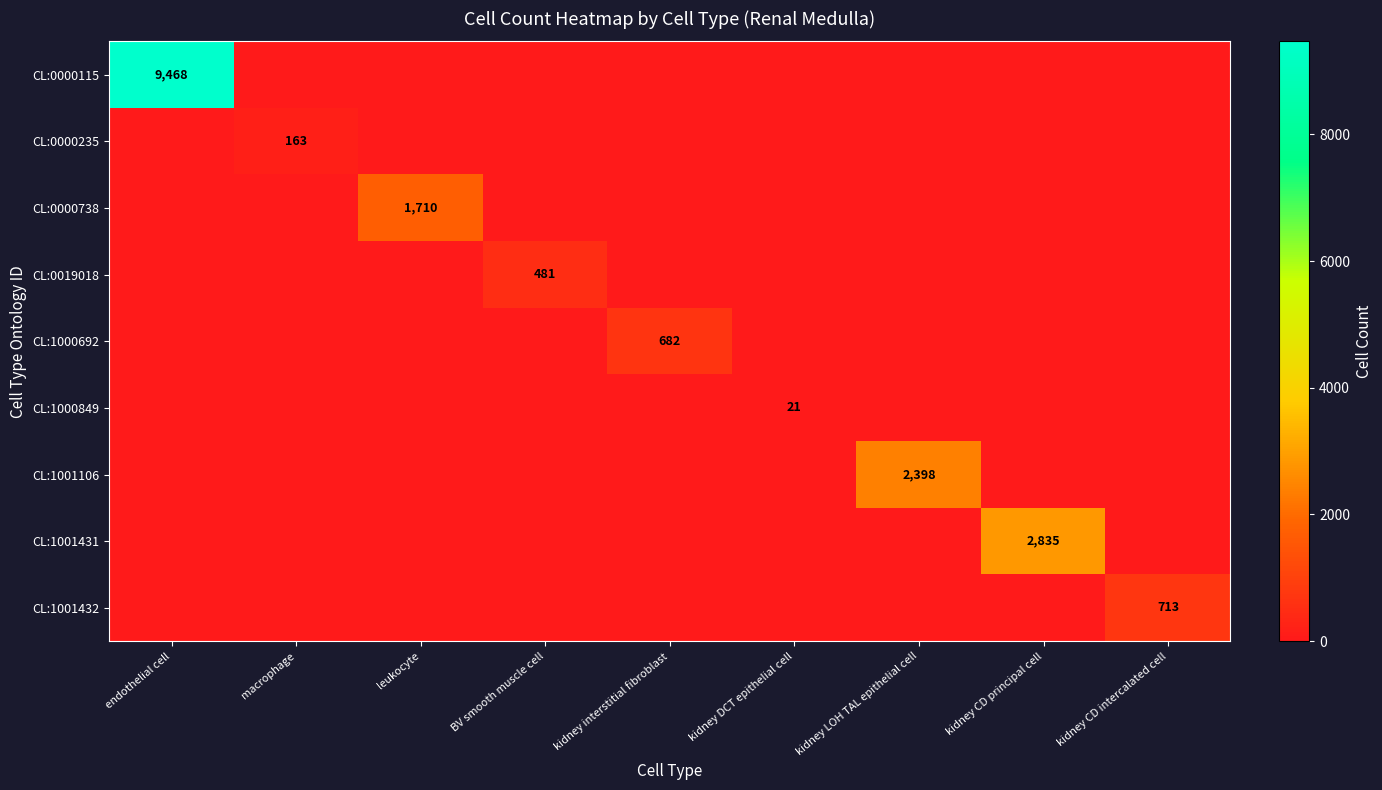

The CL:1000692 series shows 335 at kidney interstitial fibroblast. True or false?

False